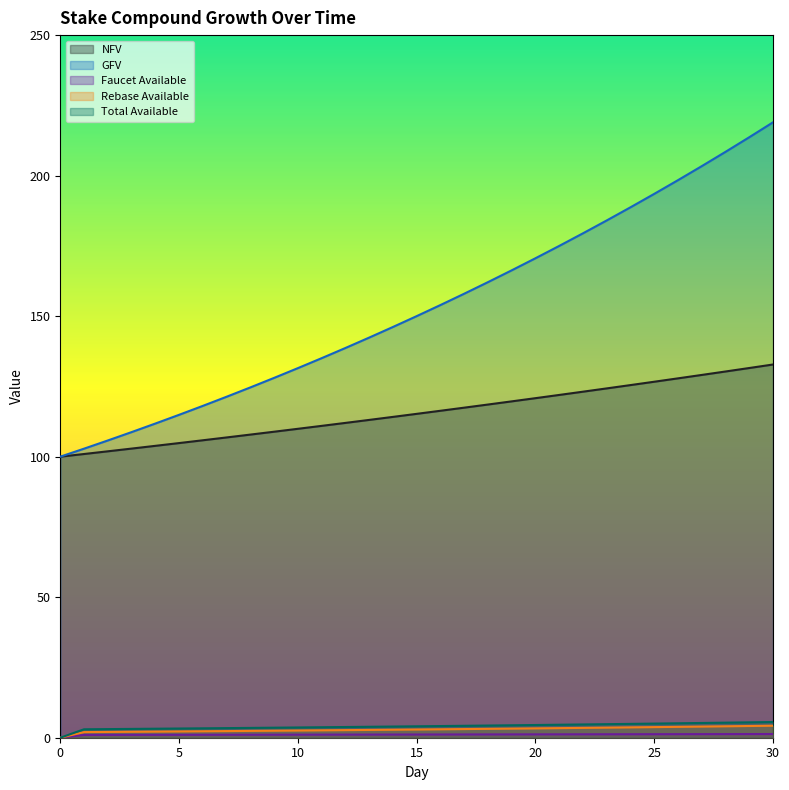

Which series has the largest total across all categories?

GFV